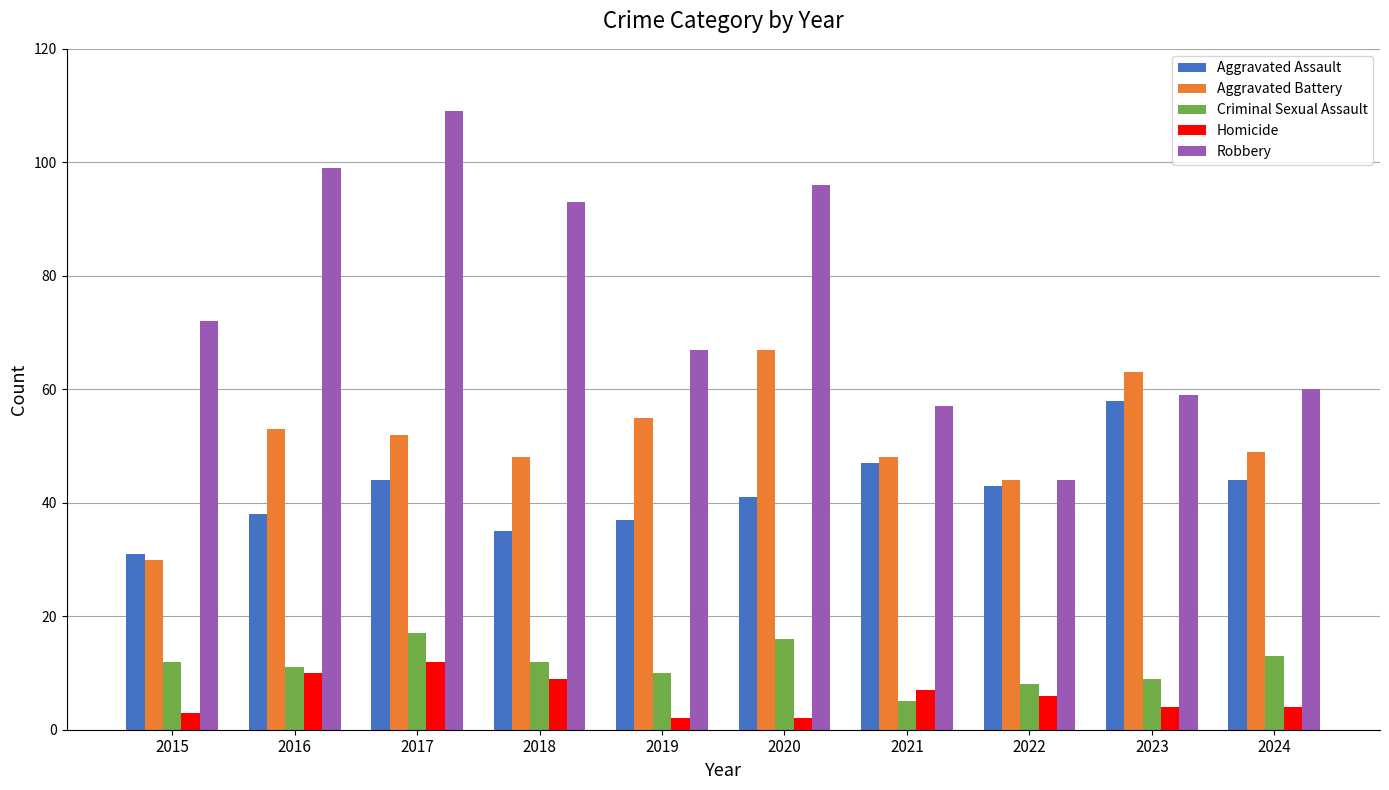

Rank the series at 2021 from highest to lowest value.

Robbery, Aggravated Battery, Aggravated Assault, Homicide, Criminal Sexual Assault